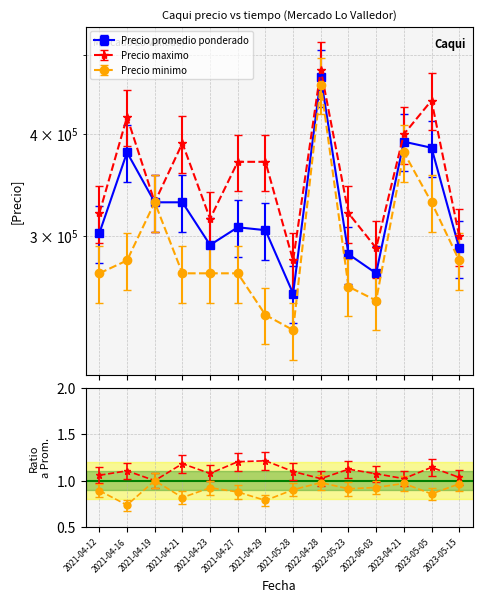

Where does the Precio promedio ponderado series first go above 307500?

2021-04-16